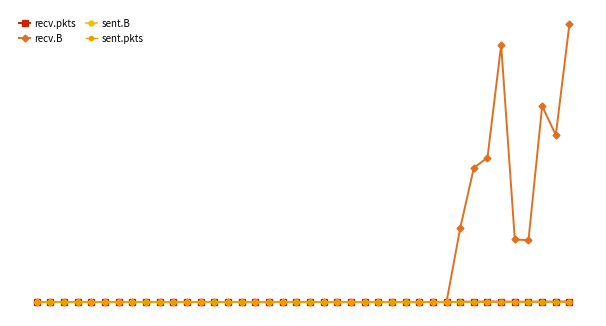

In recv.pkts, how many points are lower than both neighbors (excluding endpoints)?

2